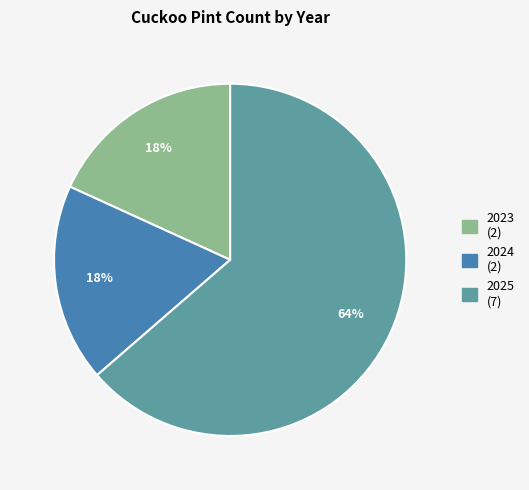

How many slices are in this pie chart?

3